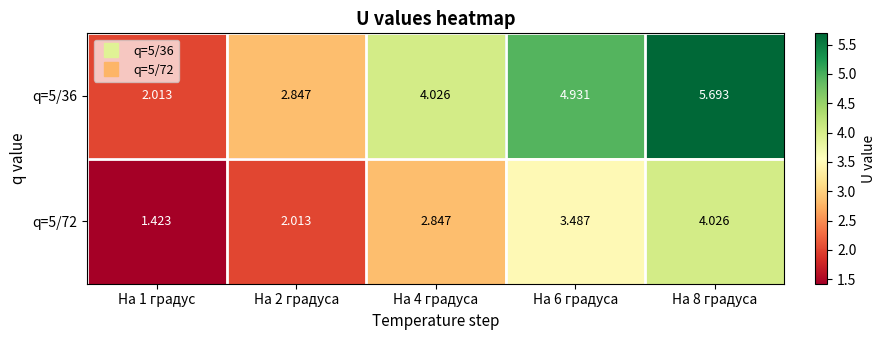

Is the value of q=5/72 at На 8 градуса greater than the value of q=5/36 at На 6 градуса?

No